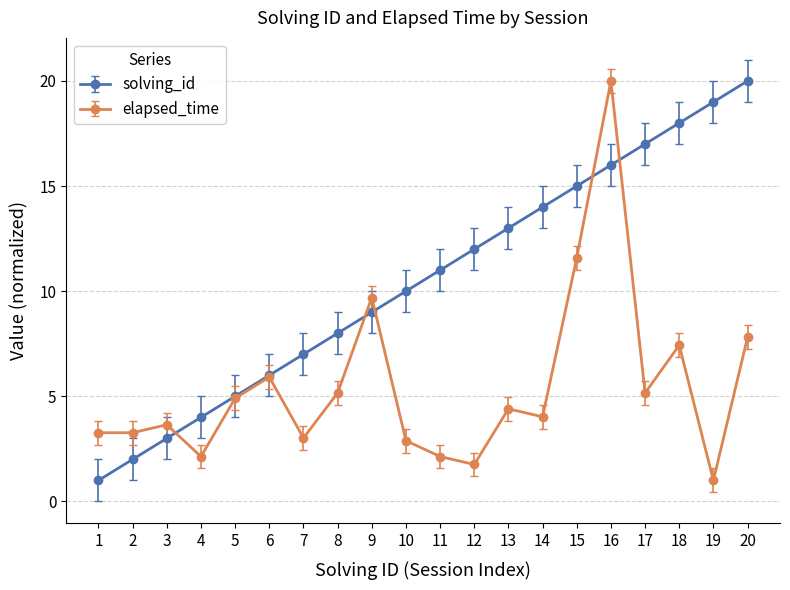

List the labels in order of solving_id value, largest first.

20, 19, 18, 17, 16, 15, 14, 13, 12, 11, 10, 9, 8, 7, 6, 5, 4, 3, 2, 1